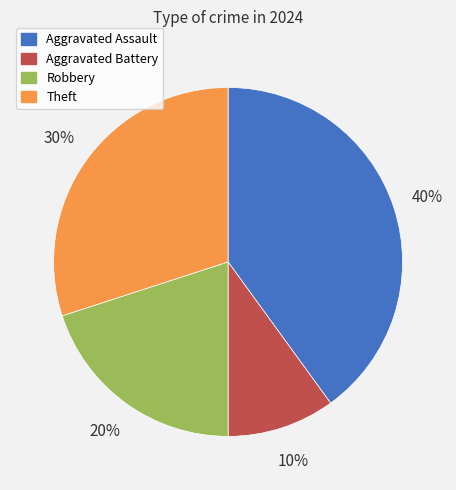

The Robbery slice represents 8% of the pie. True or false?

False